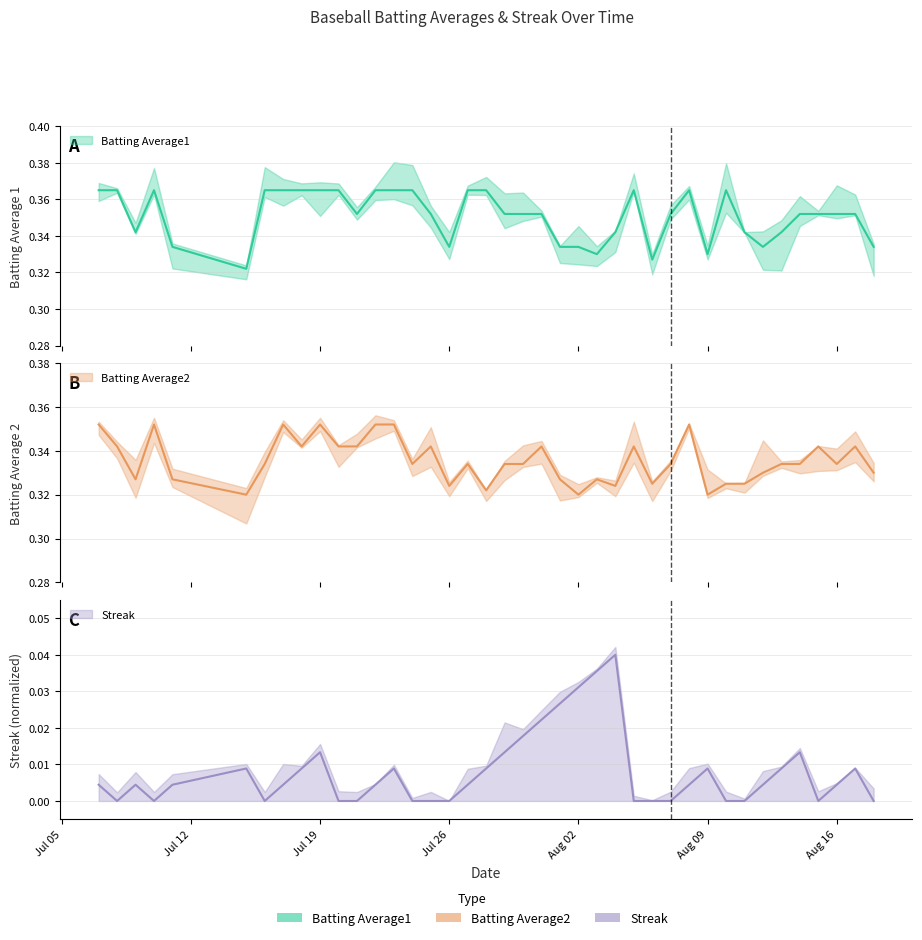

The Batting Average1 series shows 0.6 at 28. True or false?

False